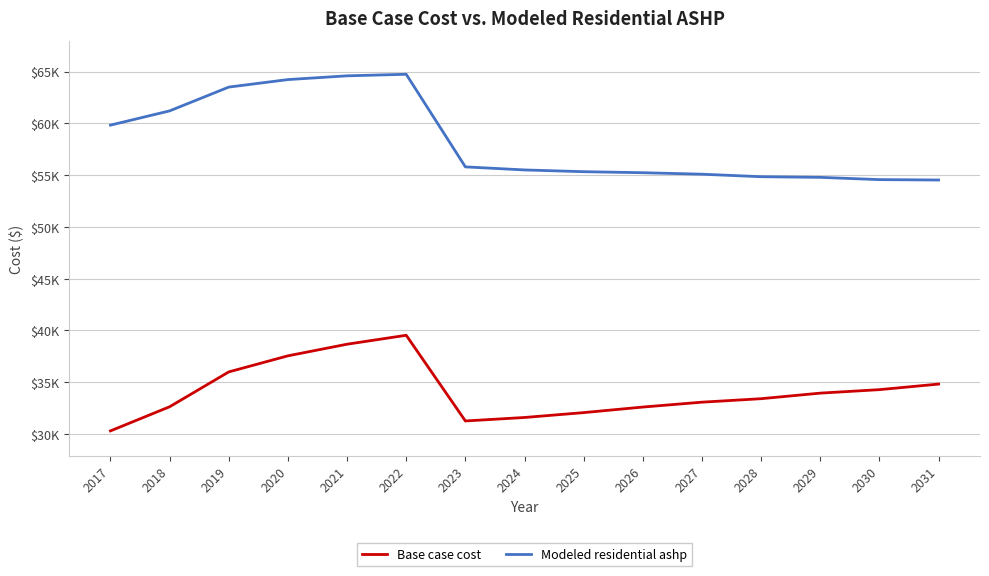

What are all the series names shown in the legend?

Base case cost, Modeled residential ashp